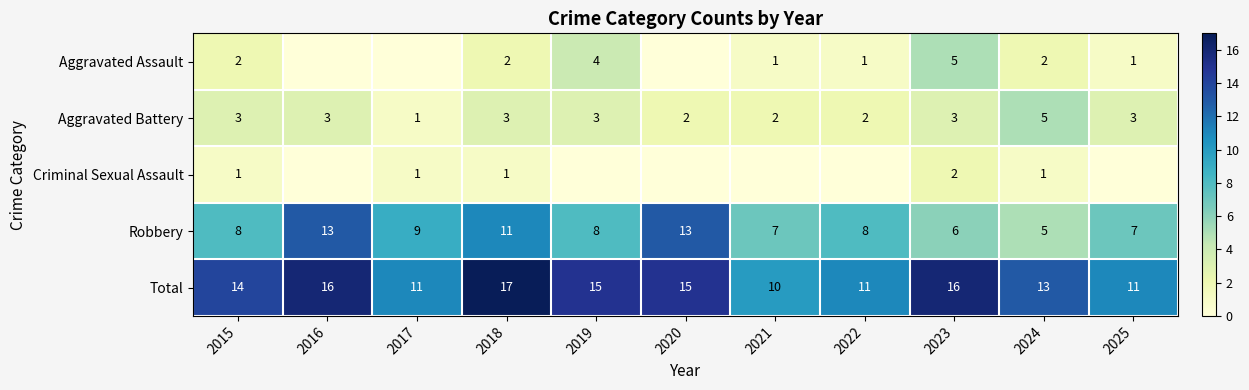

Is the value of Robbery at 2024 greater than the value of Aggravated Assault at 2024?

Yes